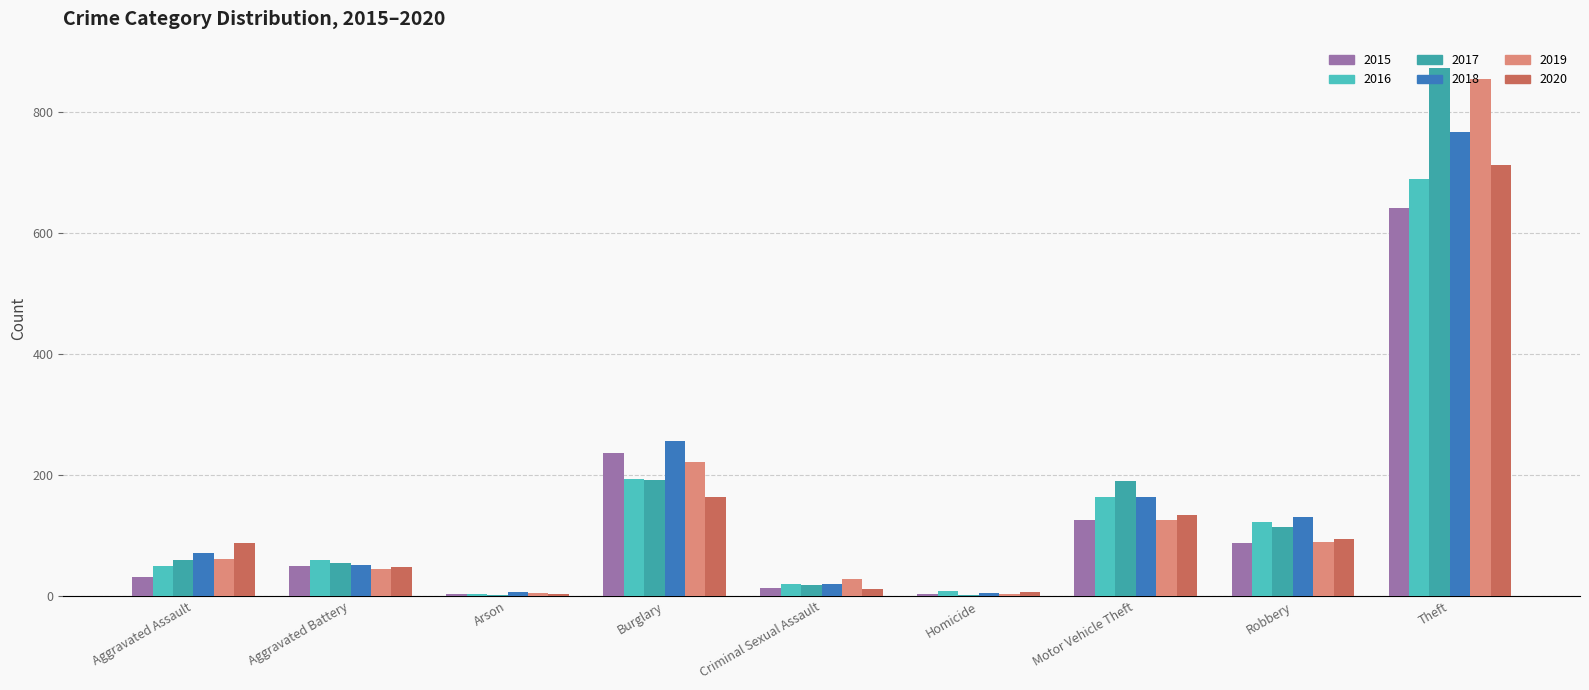

Are the bars grouped side by side (vs. stacked)?

Yes